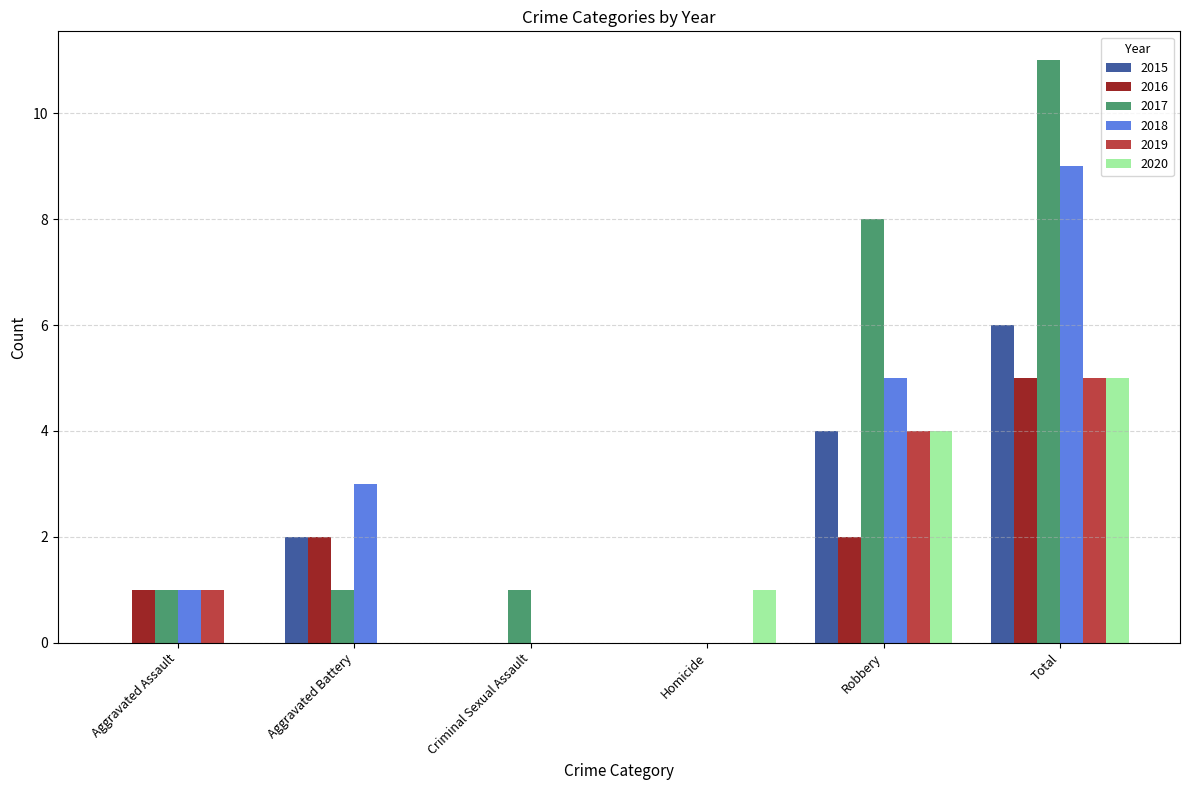

How many categories are shown in the chart?

6